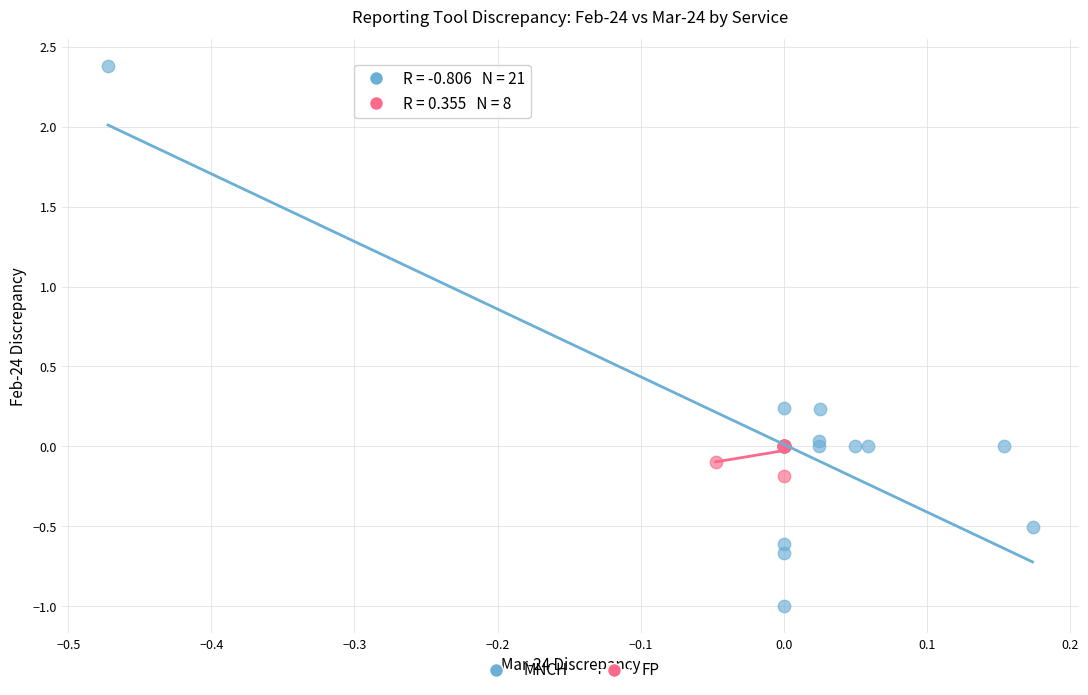

Which series reaches the minimum Y coordinate?

MNCH